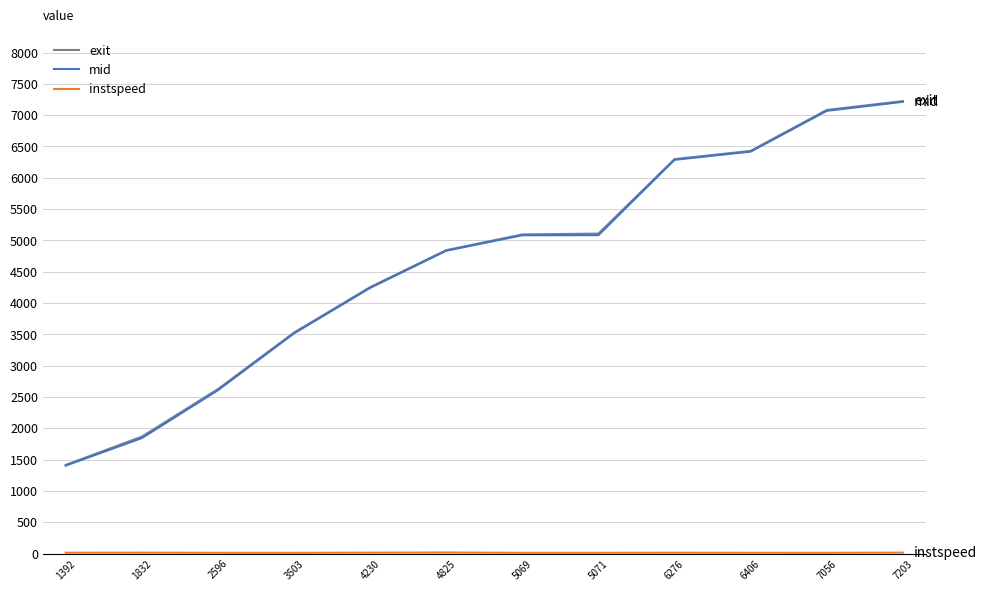

Does the chart have visible grid lines?

Yes